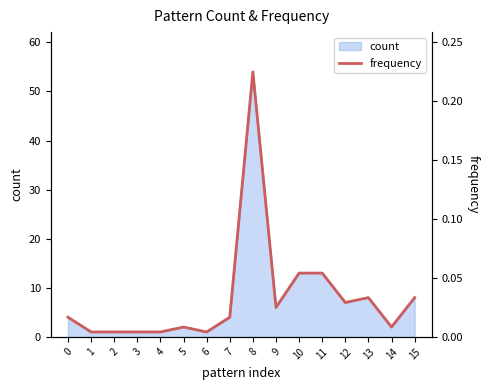

What is the greatest value displayed?

0.2